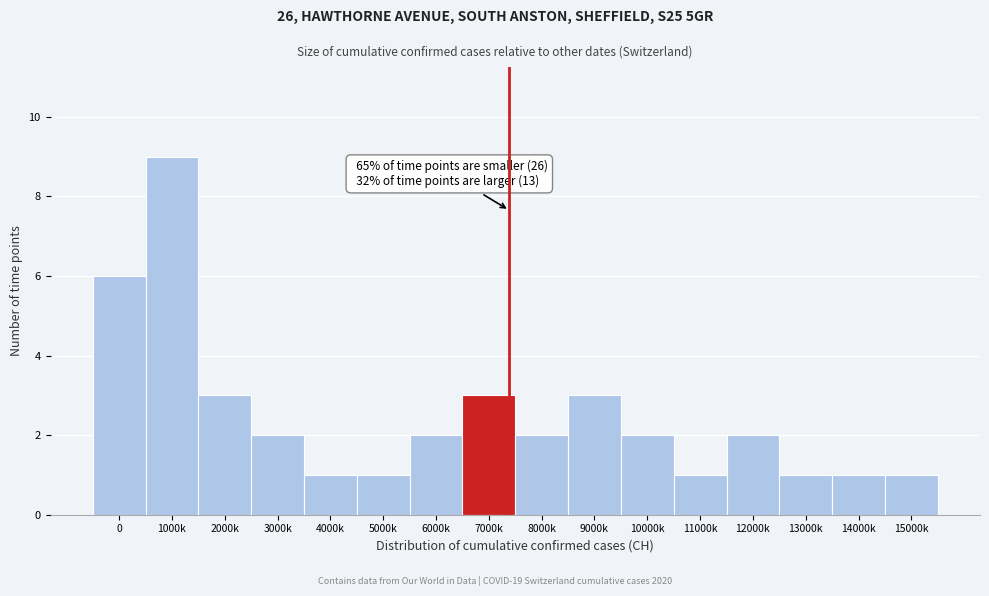

Reading right to left, transcribe all the data shown in this chart.

15000k=1	14000k=1	13000k=1	12000k=2	11000k=1	10000k=2	9000k=3	8000k=2	7000k=3	6000k=2	5000k=1	4000k=1	3000k=2	2000k=3	1000k=9	0=6